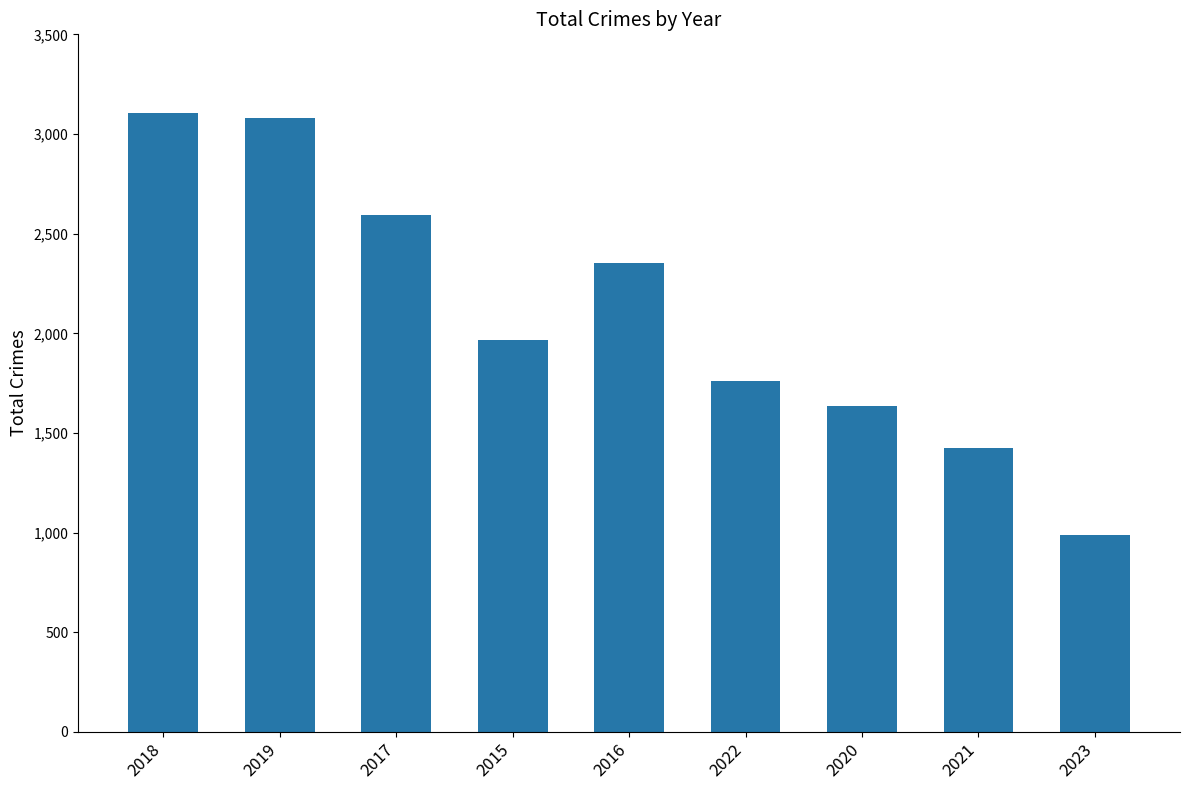

What is the smallest value displayed?

989